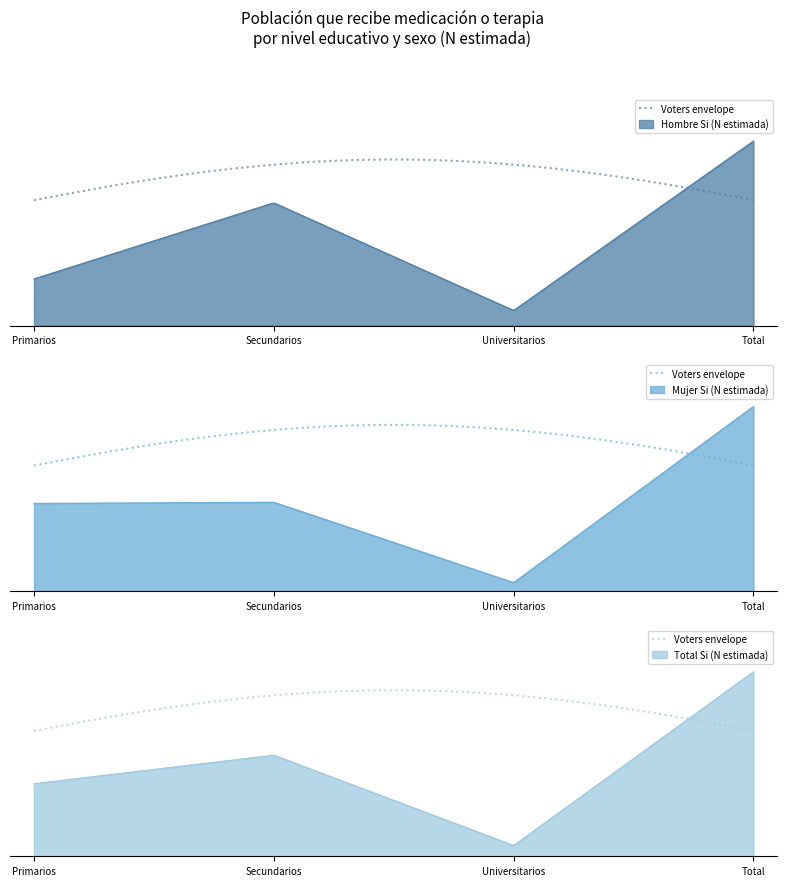

What is the label of the 4th point from the left?

Total